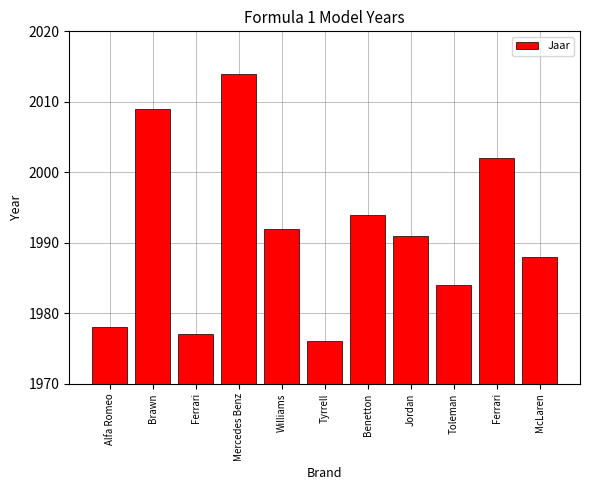

Does the chart contain stacked bars?

No